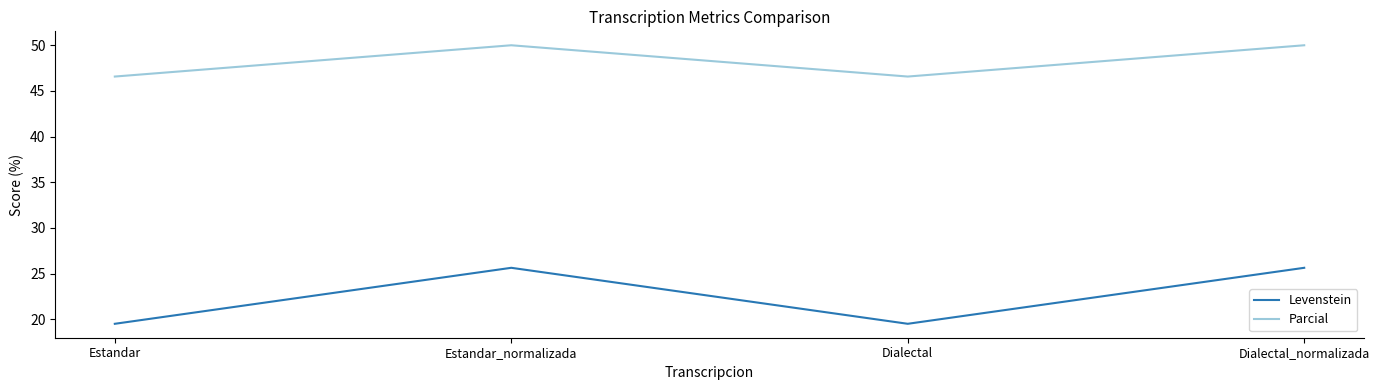

What position from the left is Estandar?

1